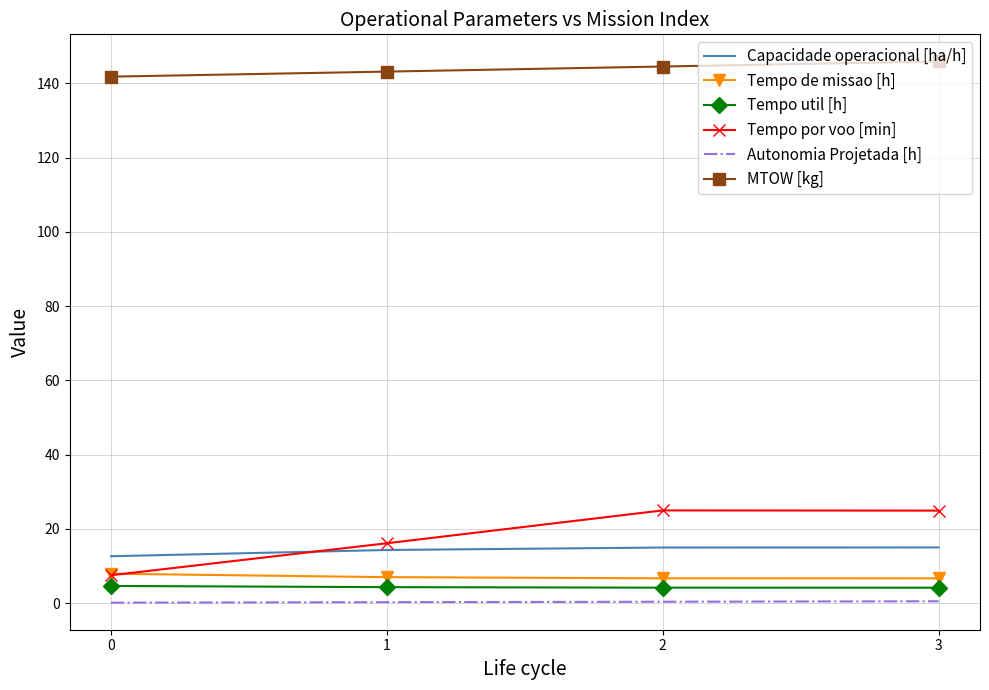

What is the difference between the Tempo util [h] values at 3 and 0?

0.5